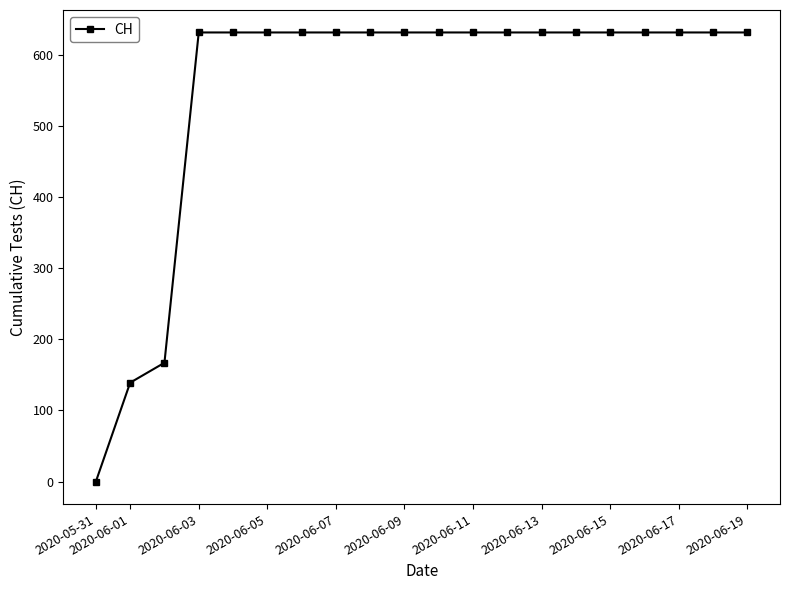

What is the difference between the second highest and second lowest values?

492